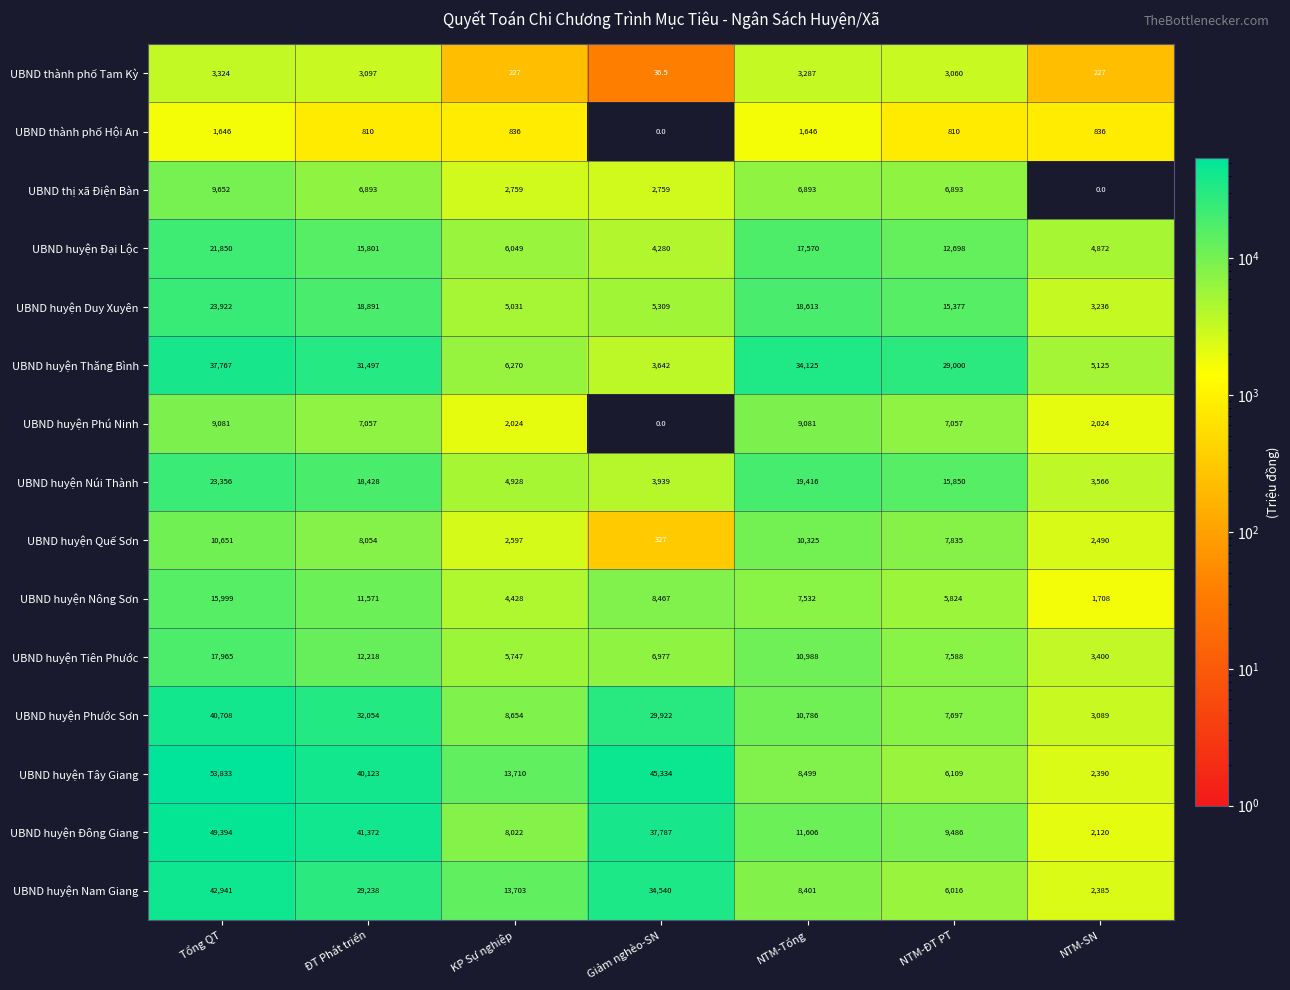

At how many categories does at least one series exceed 48232?

1